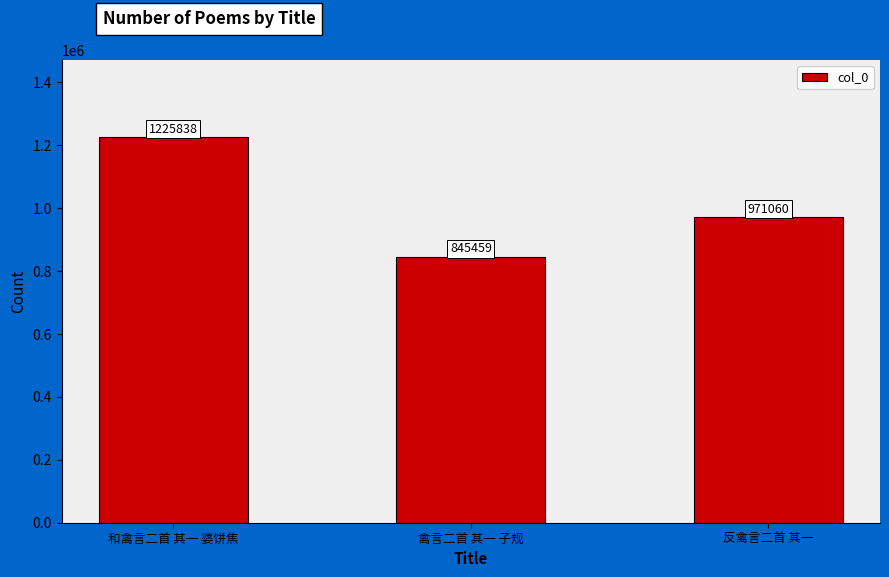

Are the bars grouped side by side (vs. stacked)?

No